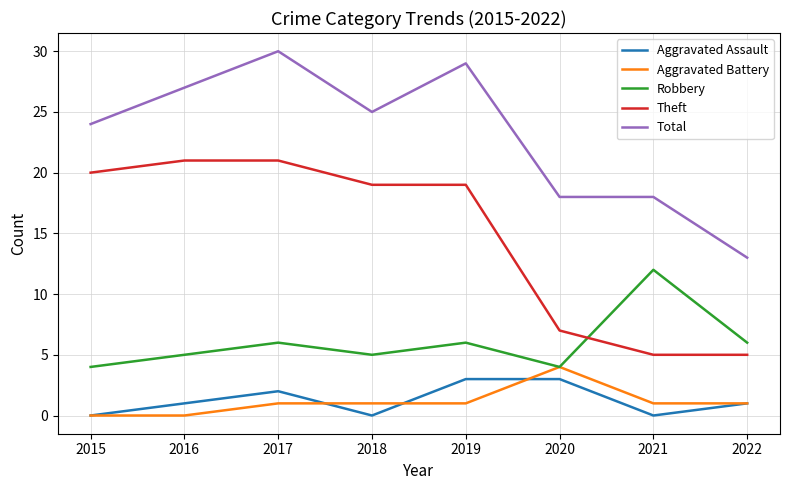

How many lines are shown in the chart?

5